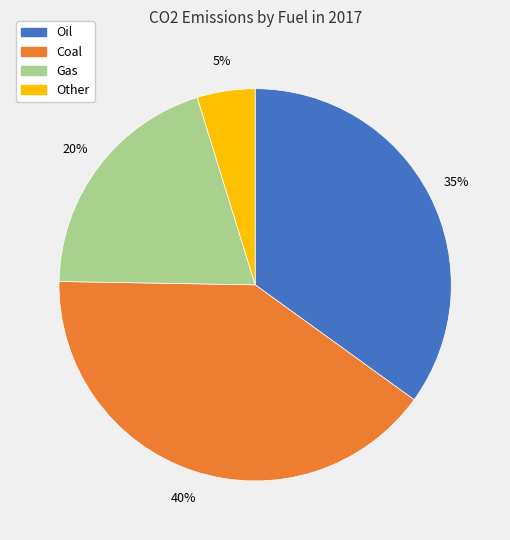

The Gas slice represents 26% of the pie. True or false?

False